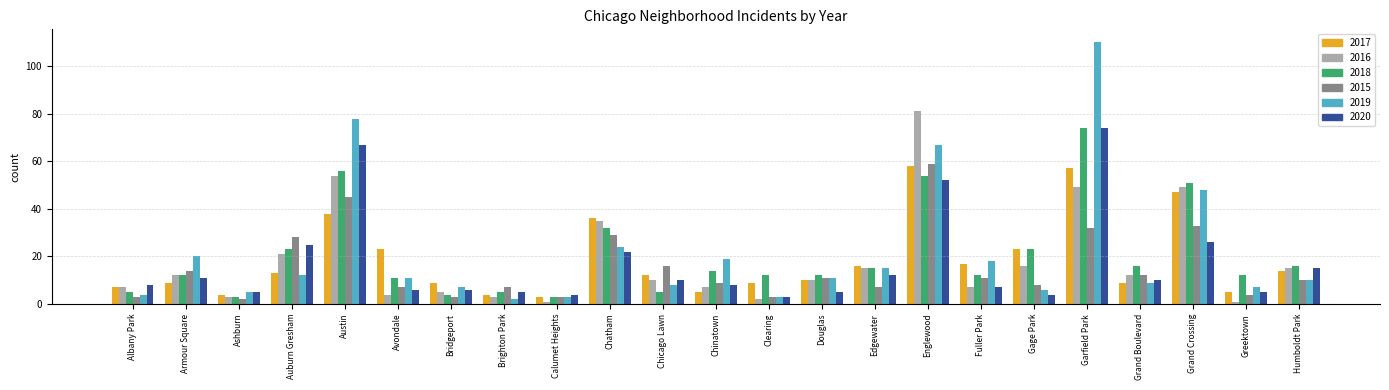

What is the difference between the maximum and minimum values in the 2019 series?

108